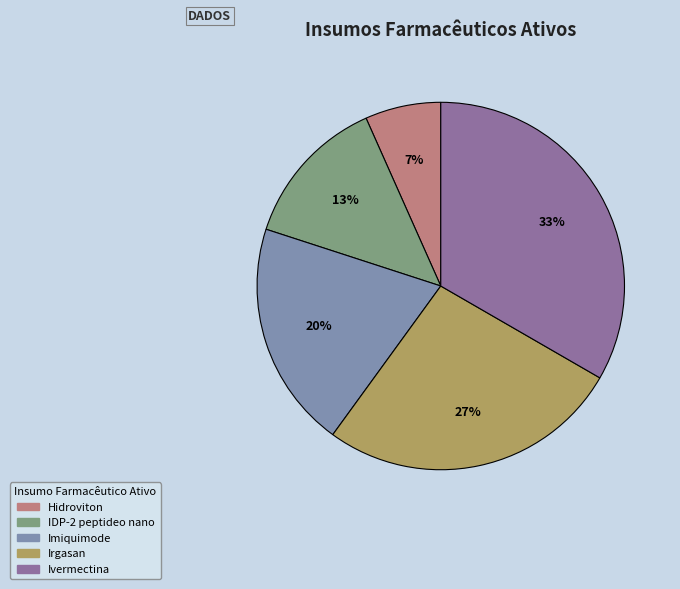

What is the ratio of the value at Hidroviton to the value at Irgasan?

0.2